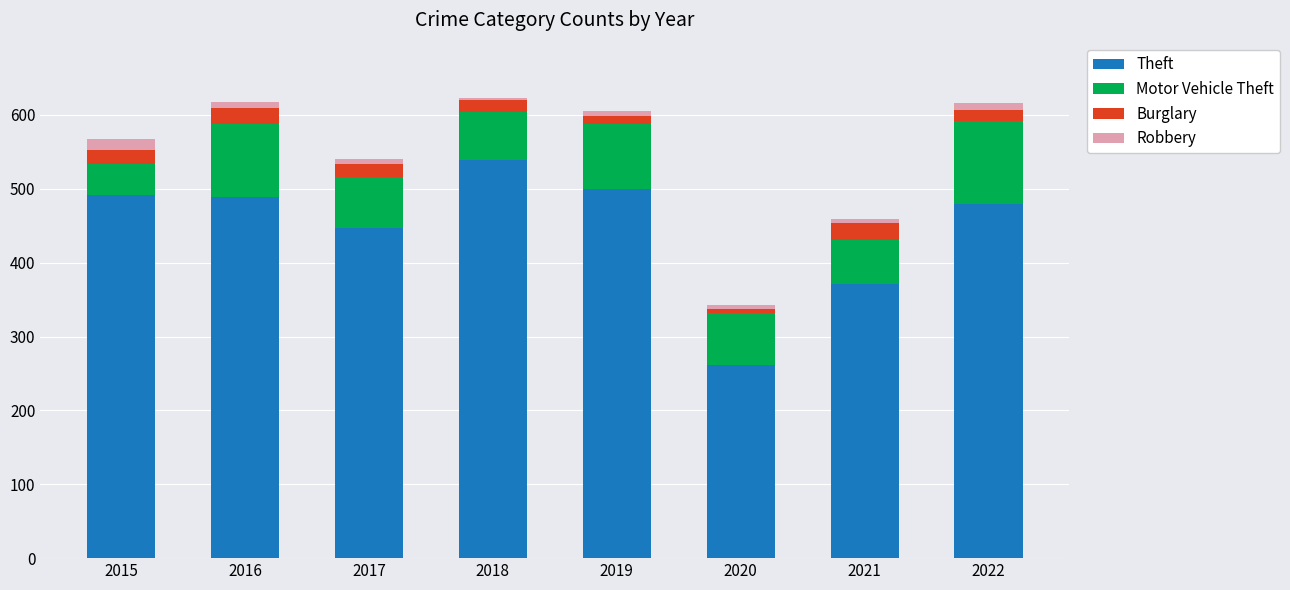

At which label is Theft closest to 400?

2021